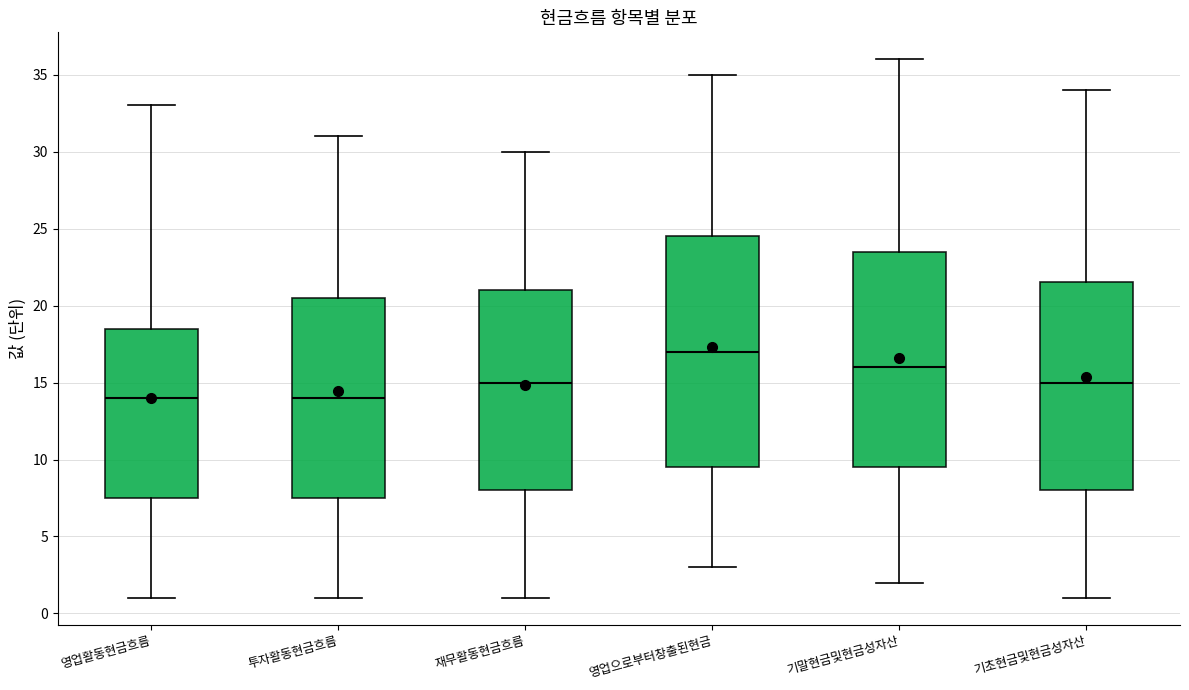

Which box is the tallest, from its lower edge to its upper edge?

영업으로부터창출된현금